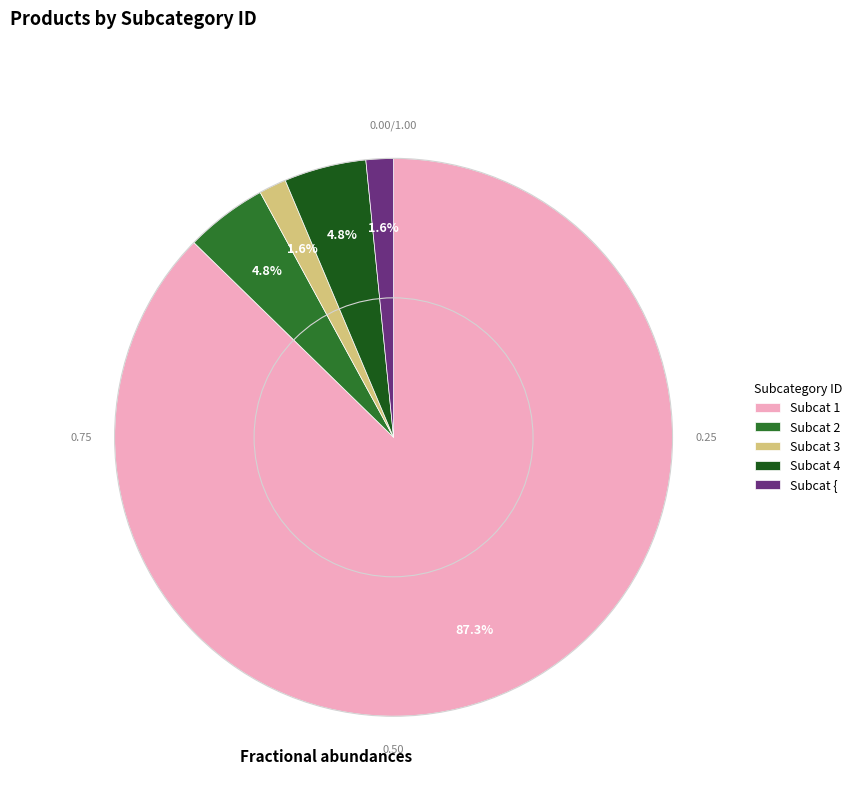

How many slices are in this pie chart?

5